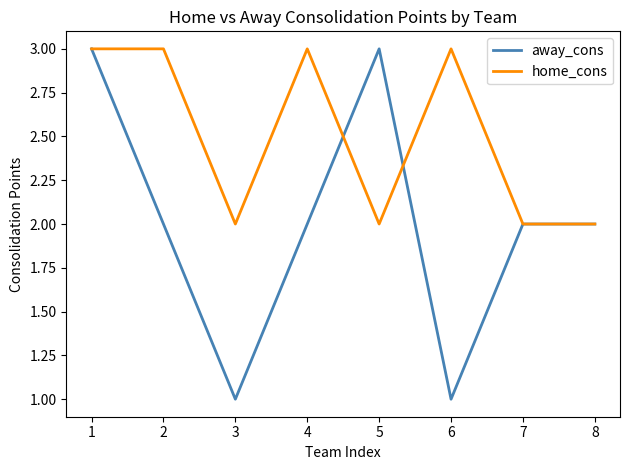

Is this an area chart (filled region under the line)?

No